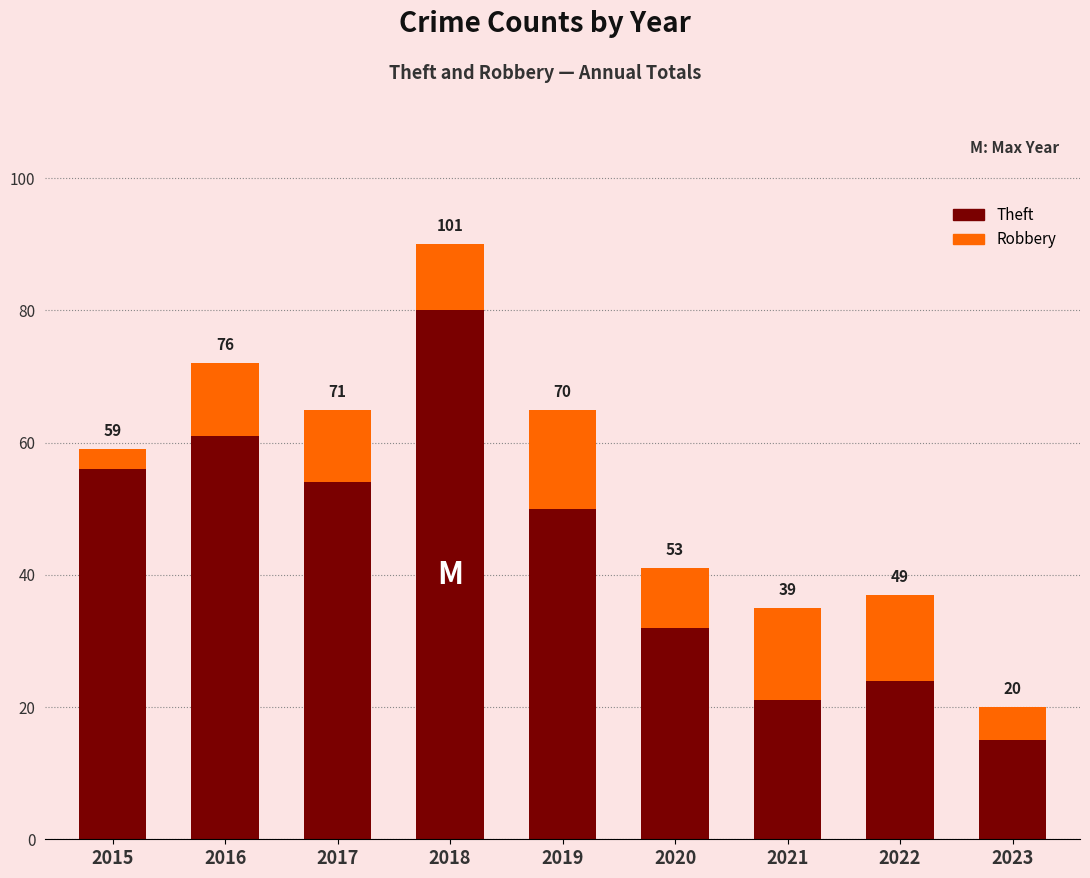

Are the bars horizontal?

No